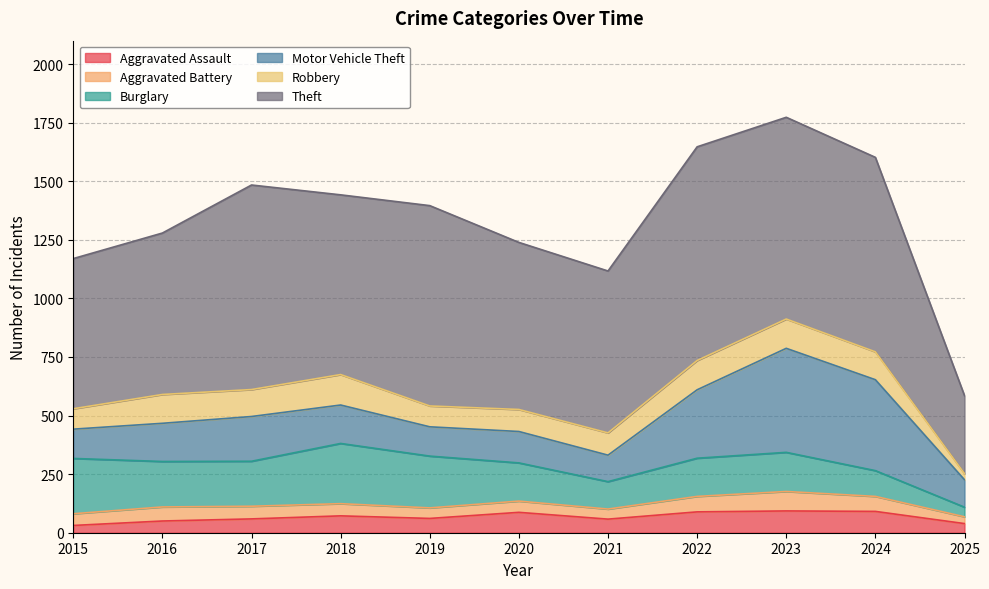

Is the value of Aggravated Battery at 2020 greater than the value of Theft at 2021?

No